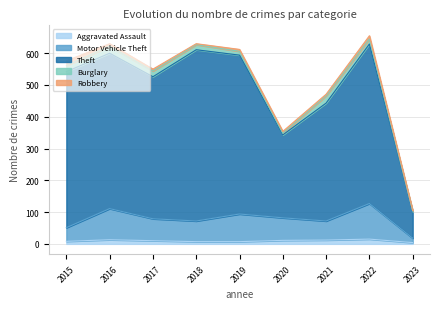

The Aggravated Assault series shows 13 at 2016. True or false?

True